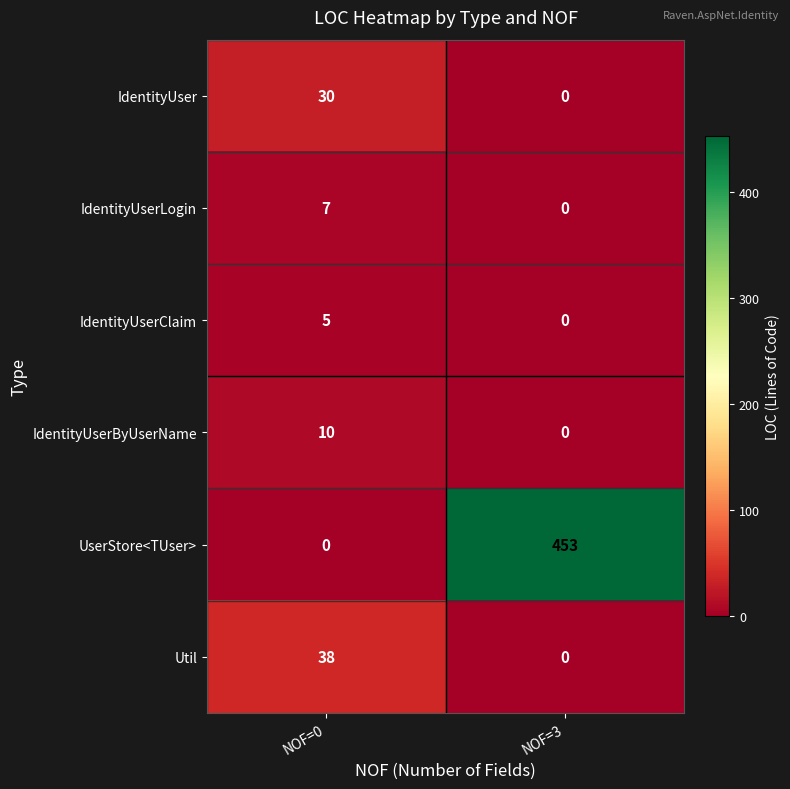

What is the approximate value of IdentityUser at NOF=0?

30